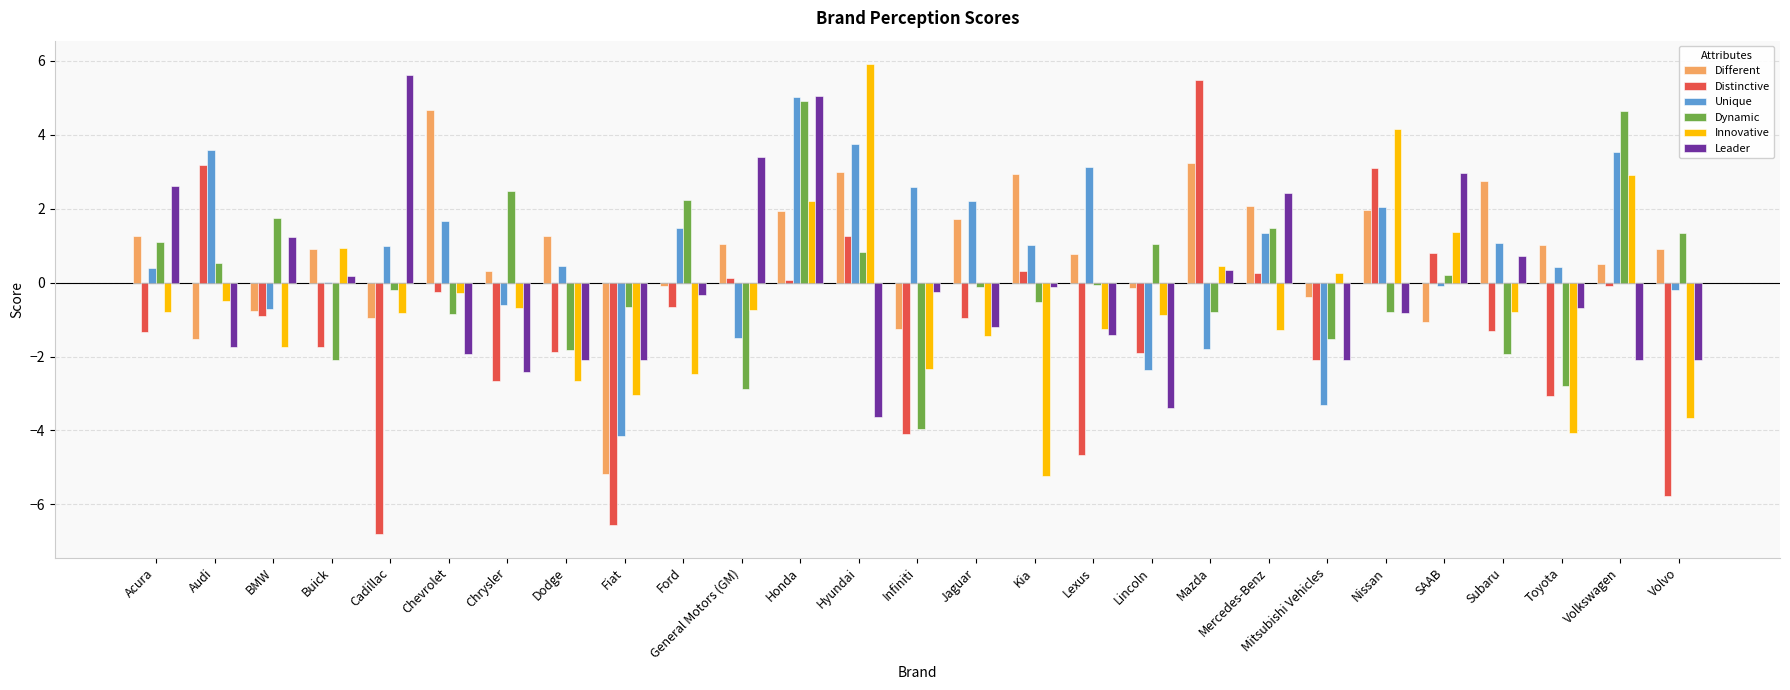

Between Mercedes-Benz and Toyota, which series saw the biggest shift?

Dynamic